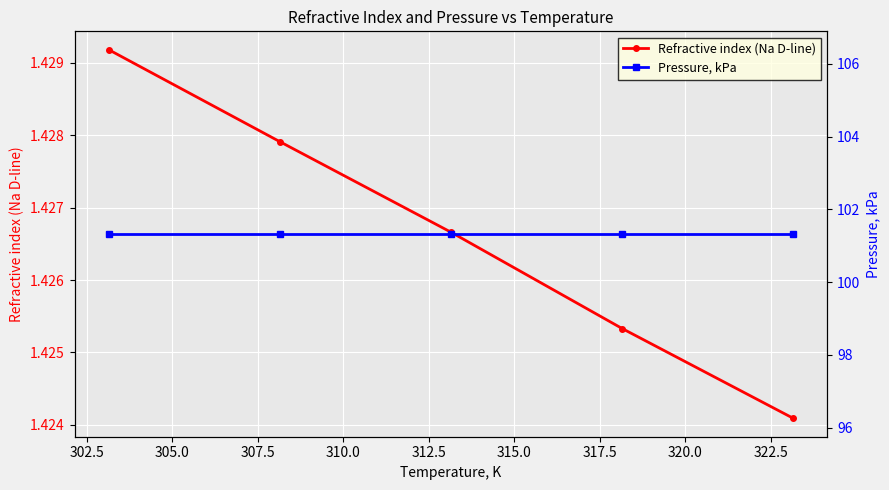

True or false: Refractive index (Na D-line) has more than 0 interior local peaks.

False